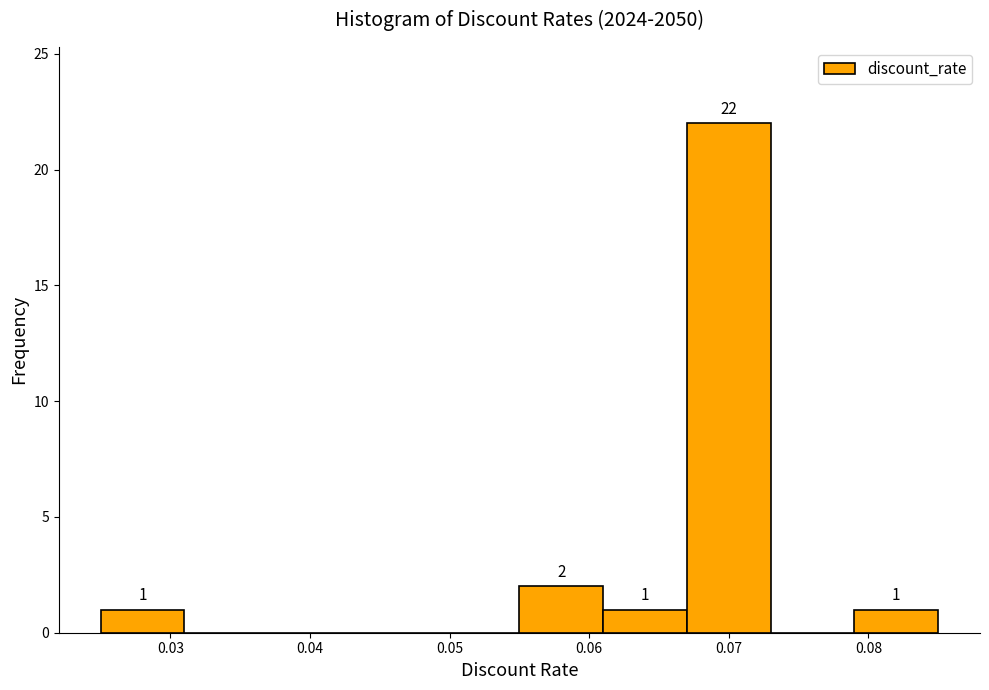

Which range on the x-axis has the tallest bar?

0.067 to 0.073